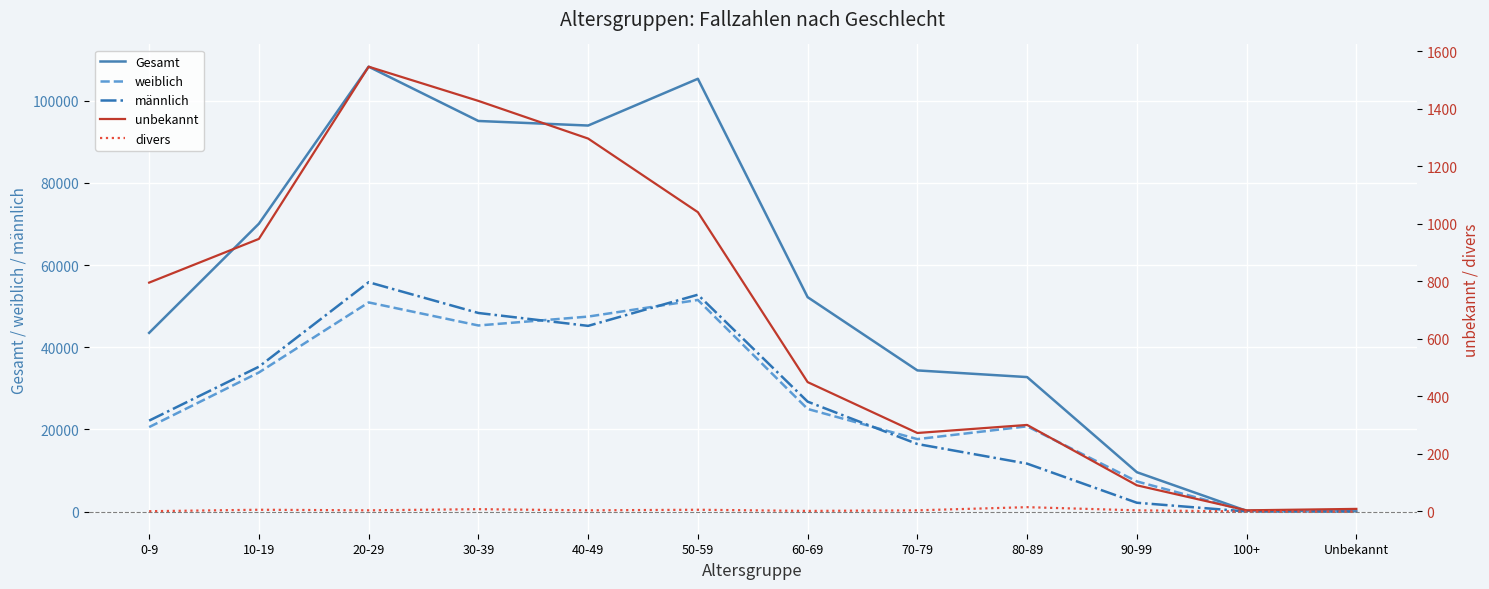

Reading left to right, transcribe all the data shown in this chart.

Gesamt: 0-9=43490	10-19=70054	20-29=108268	30-39=95055	40-49=93946	50-59=105324	60-69=52181	70-79=34352	80-89=32732	90-99=9582	100+=180	Unbekannt=58
weiblich: 0-9=20560	10-19=33849	20-29=50901	30-39=45290	40-49=47451	50-59=51500	60-69=24974	70-79=17634	80-89=20750	90-99=7339	100+=152	Unbekannt=24
männlich: 0-9=22133	10-19=35251	20-29=55816	30-39=48329	40-49=45194	50-59=52777	60-69=26755	70-79=16441	80-89=11666	90-99=2148	100+=24	Unbekannt=25
unbekannt: 0-9=796	10-19=948	20-29=1547	30-39=1428	40-49=1297	50-59=1041	60-69=450	70-79=273	80-89=301	90-99=91	100+=4	Unbekannt=9
divers: 0-9=1	10-19=6	20-29=4	30-39=8	40-49=4	50-59=6	60-69=2	70-79=4	80-89=15	90-99=4	100+=0	Unbekannt=0